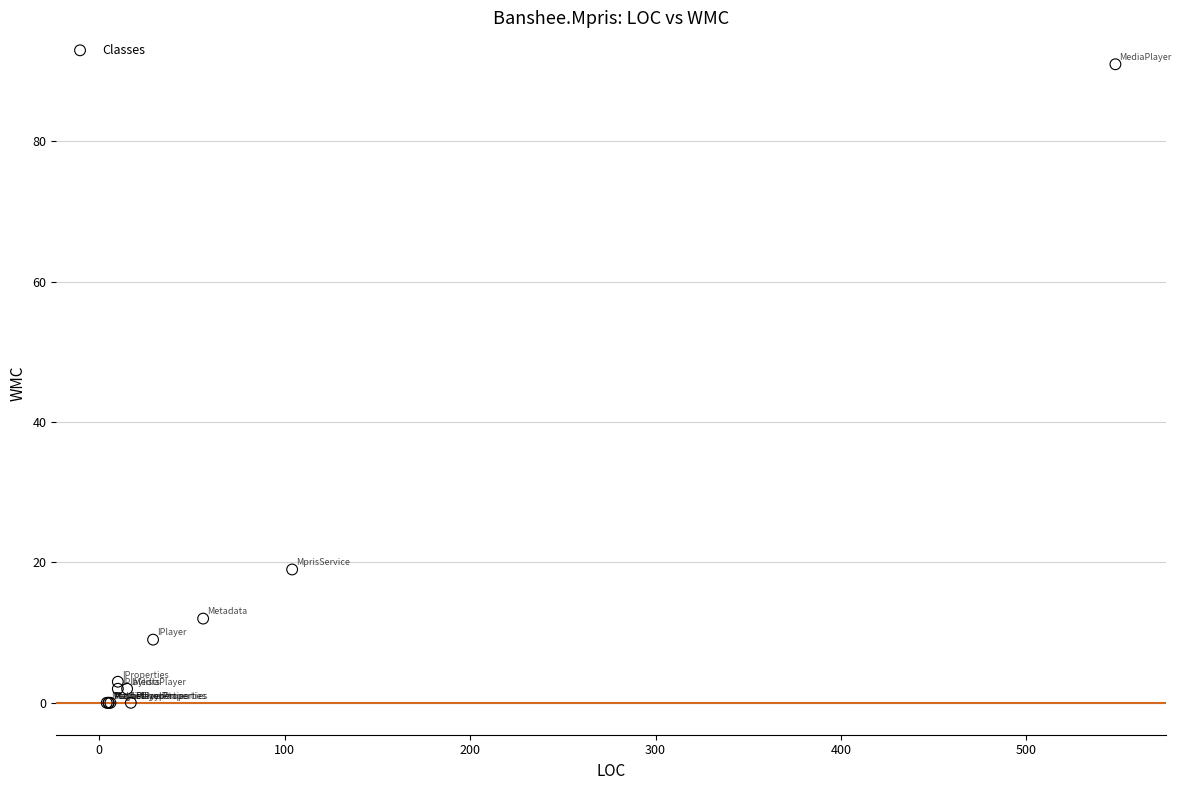

What Y value in the scatter plot is closest to 45?

19